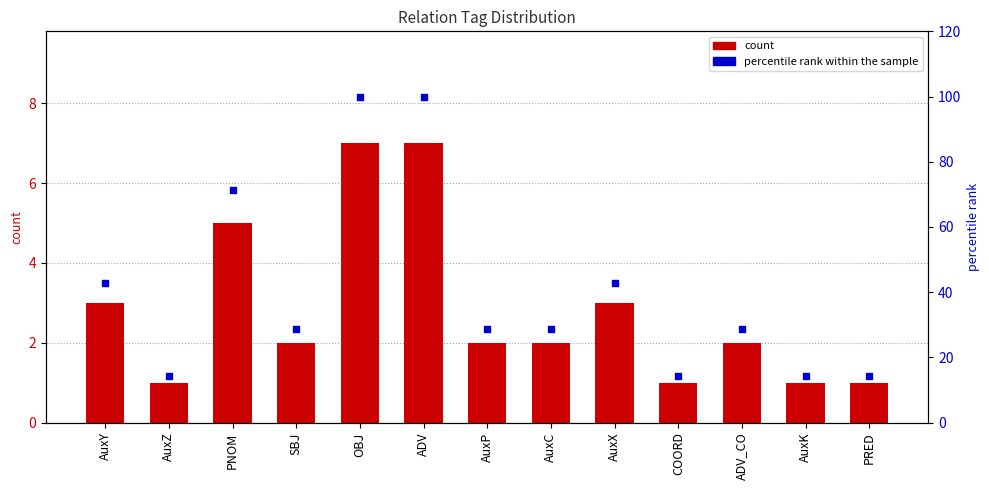

Which series reaches the maximum Y coordinate?

percentile rank within the sample